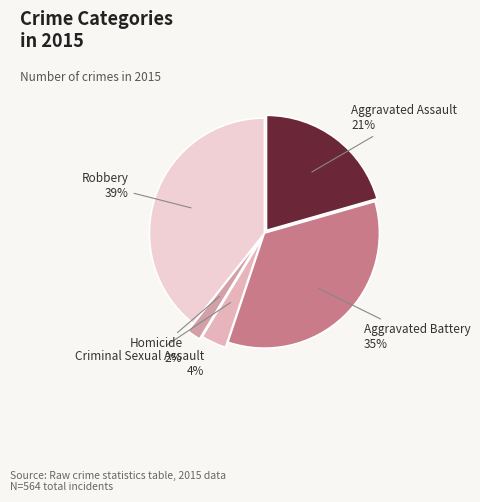

To the nearest percent, what portion does Homicide represent?

2%